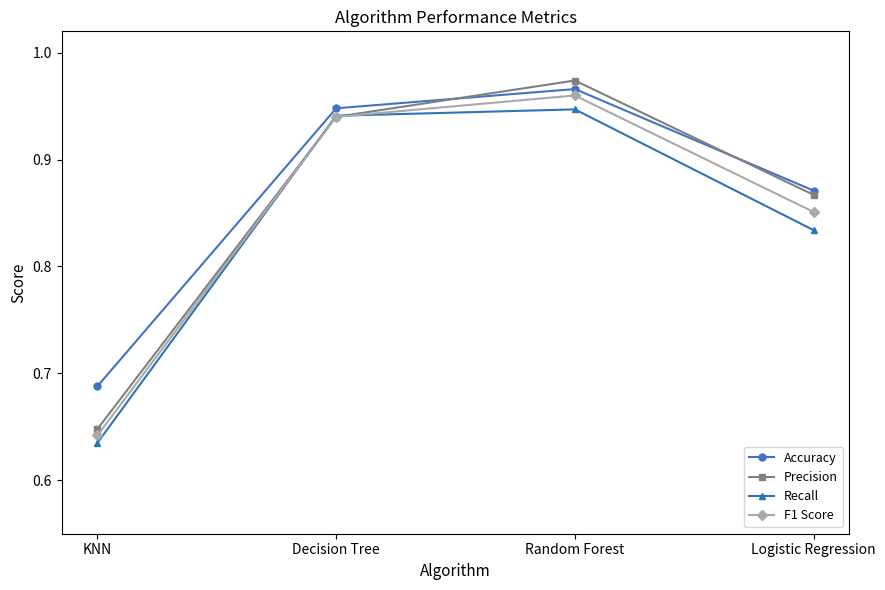

What are all the series names shown in the legend?

Accuracy, Precision, Recall, F1 Score